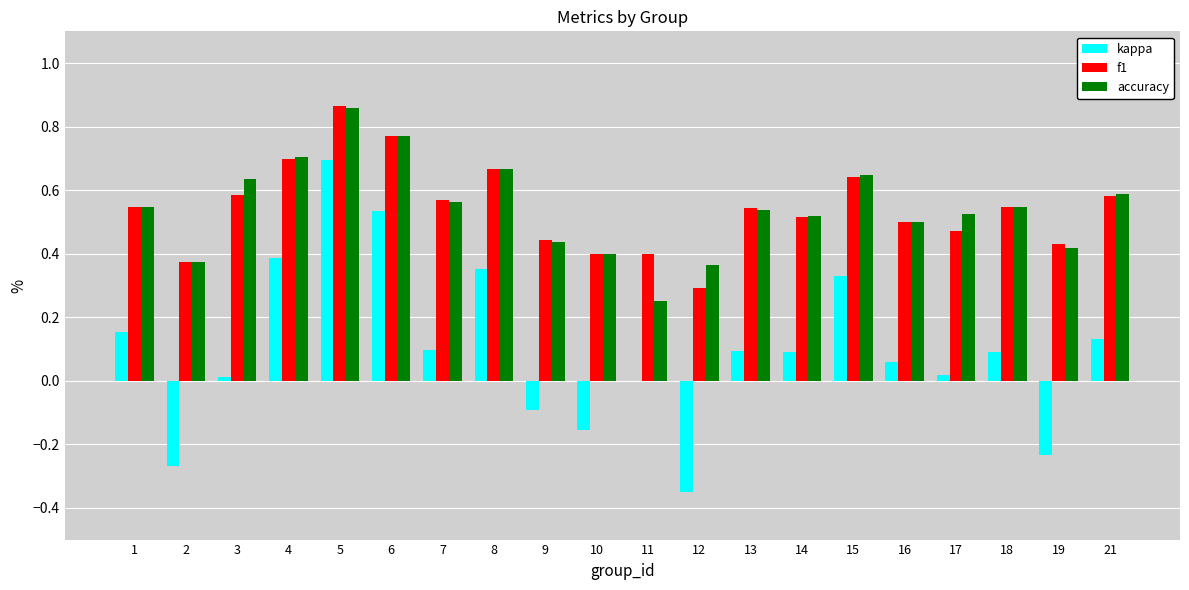

What are all the series names shown in the legend?

kappa, f1, accuracy